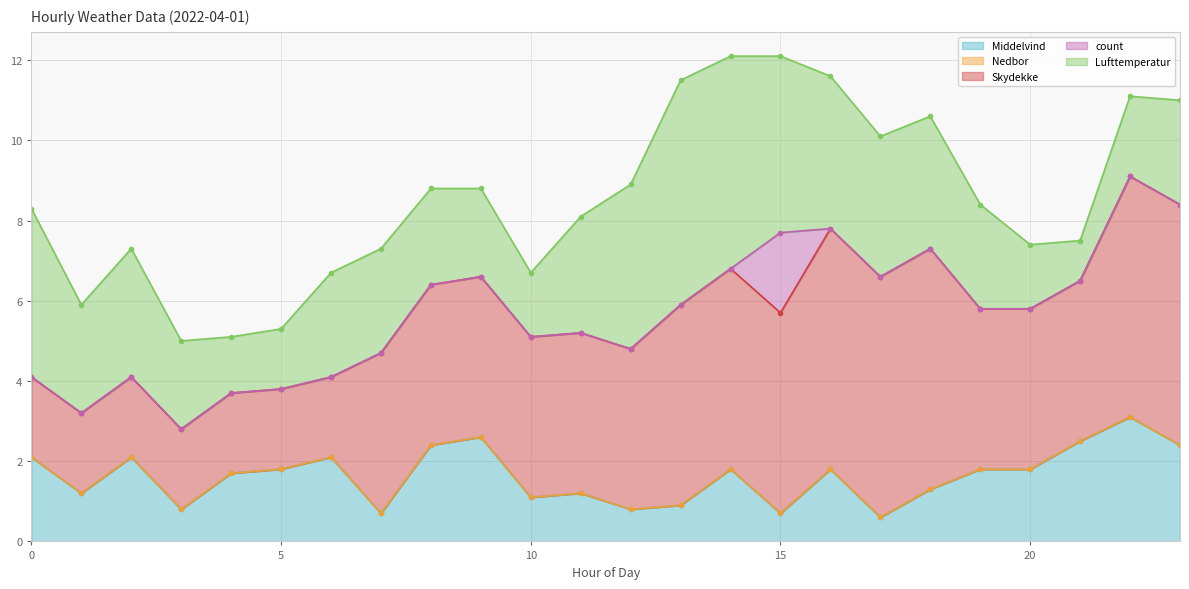

What is the sum of all count values?

2.0